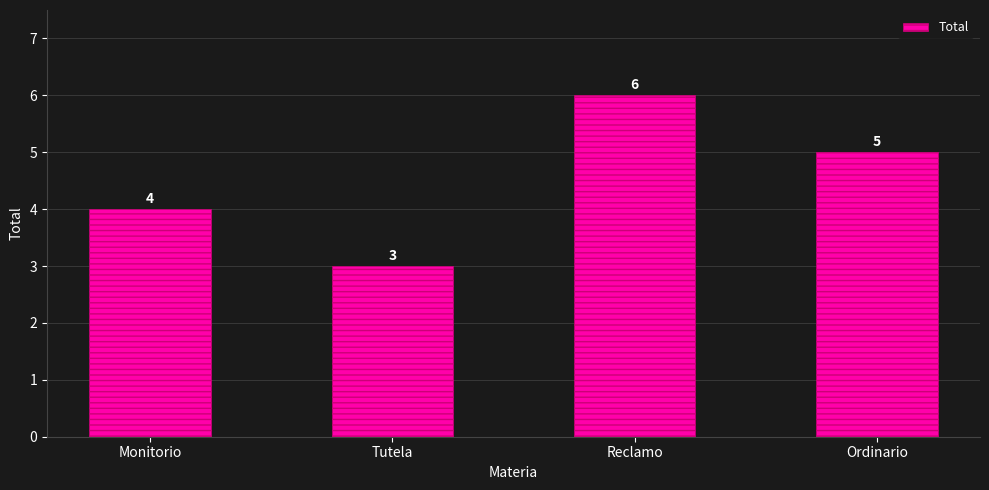

How many categories are shown in the chart?

4